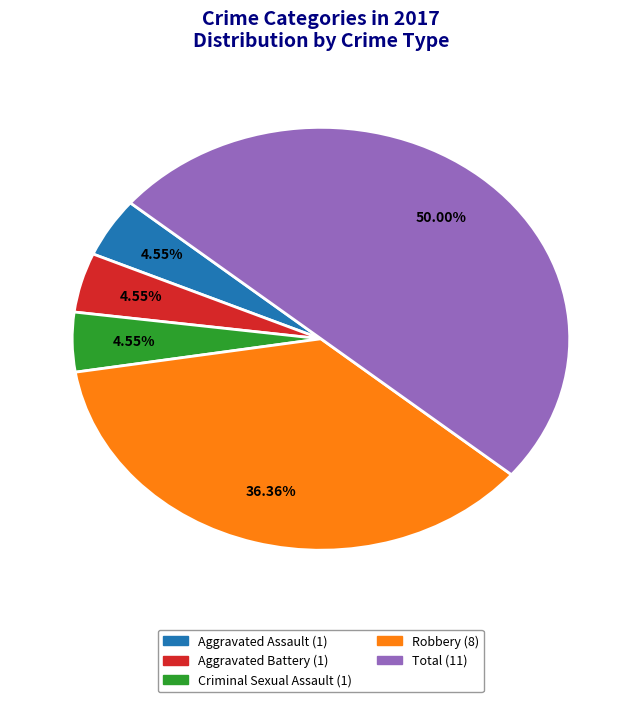

Which category has the biggest portion of the pie?

Total